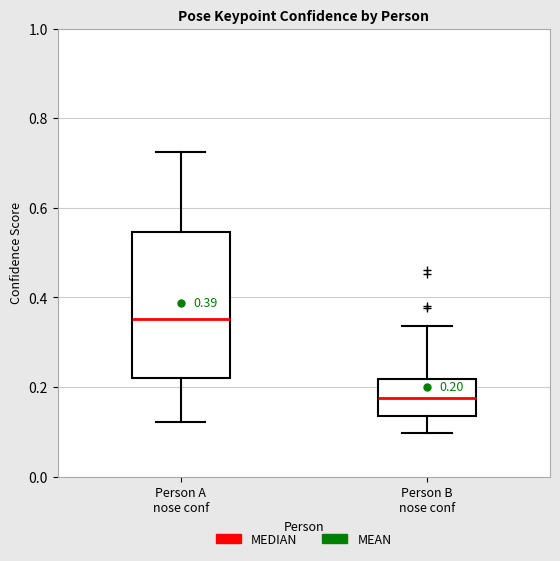

Which box's median line is the lowest?

Person B nose conf